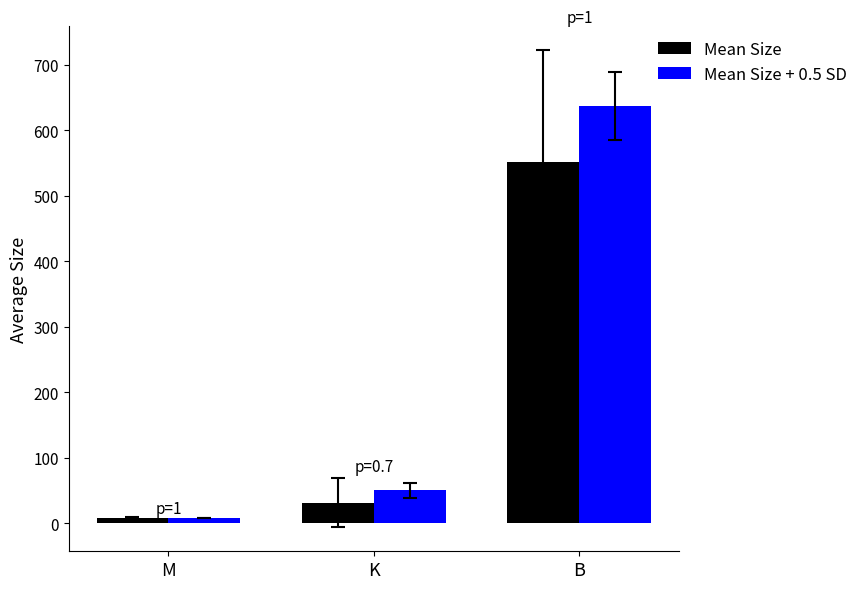

What is the label of the 2nd bar from the left?

K